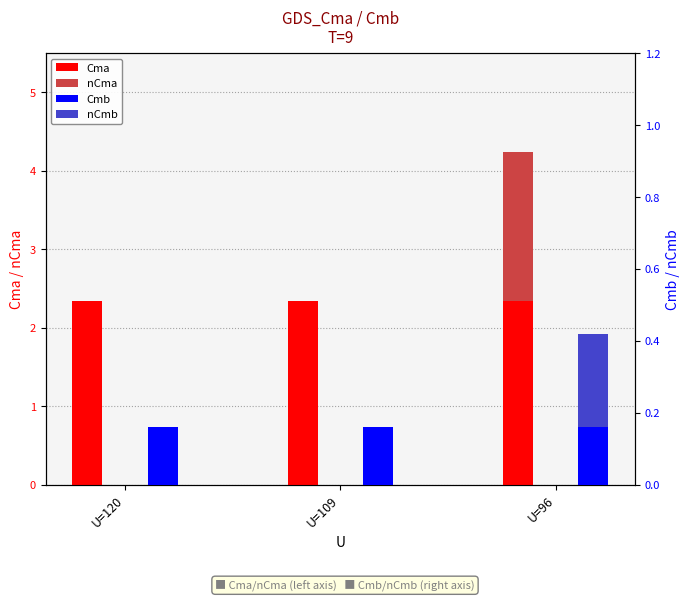

Reading left to right, list all the values displayed in this chart.

Cma: U=120=2.3	U=109=2.3	U=96=2.3
nCma: U=120=0.0	U=109=0.0	U=96=1.9
Cmb: U=120=0.2	U=109=0.2	U=96=0.2
nCmb: U=120=0.0	U=109=0.0	U=96=0.3